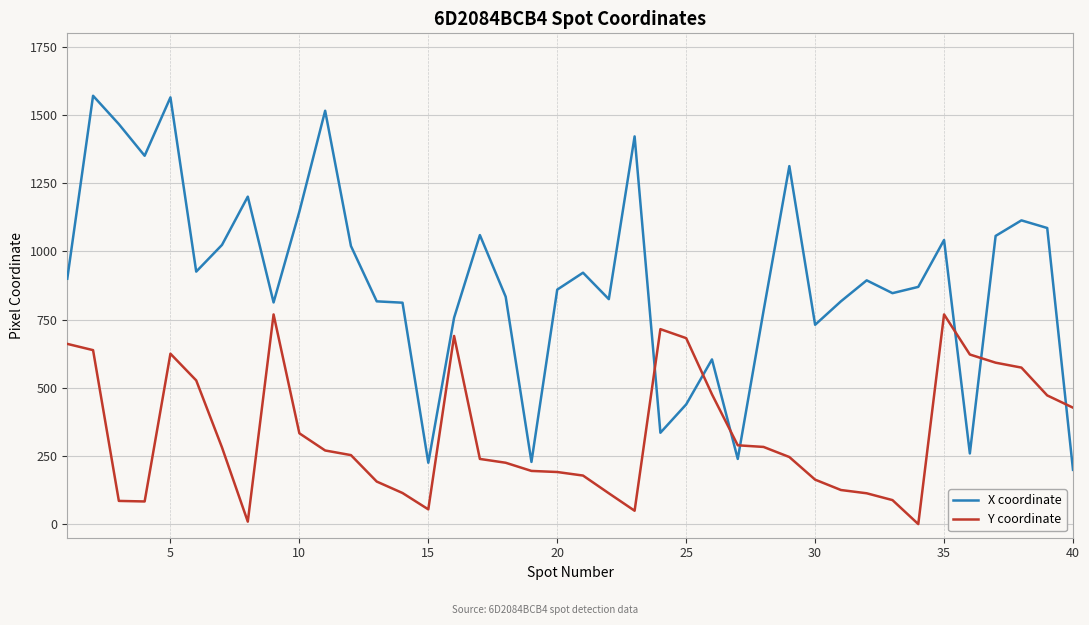

What is the highest value of the X coordinate series?

1571